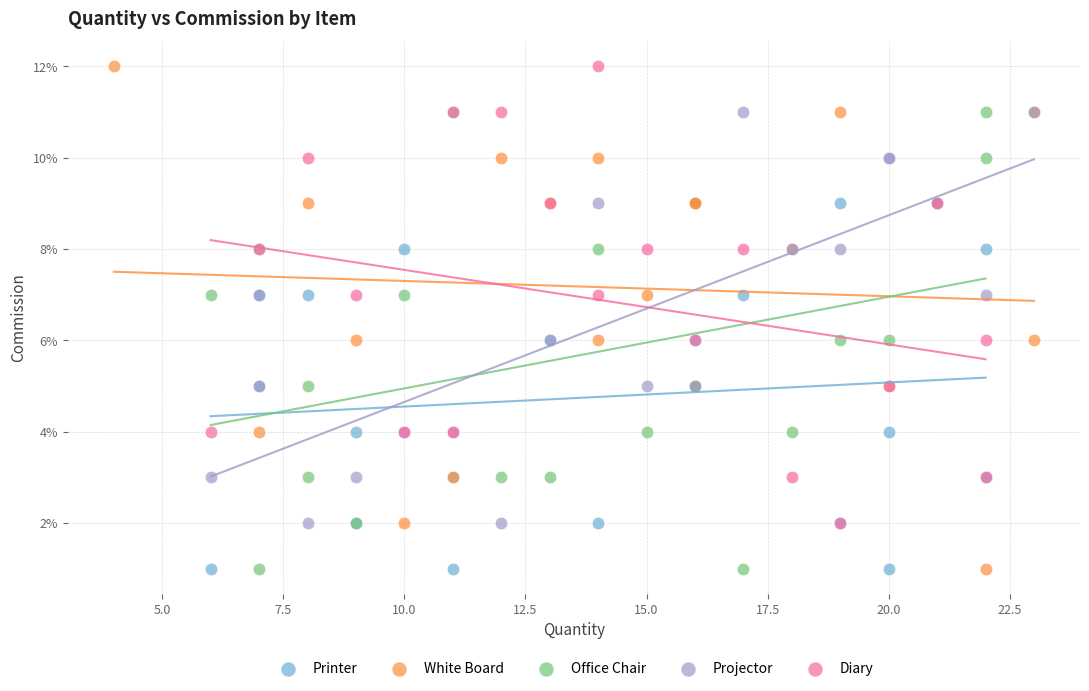

What are all the series names shown in the legend?

Printer, White Board, Office Chair, Projector, Diary